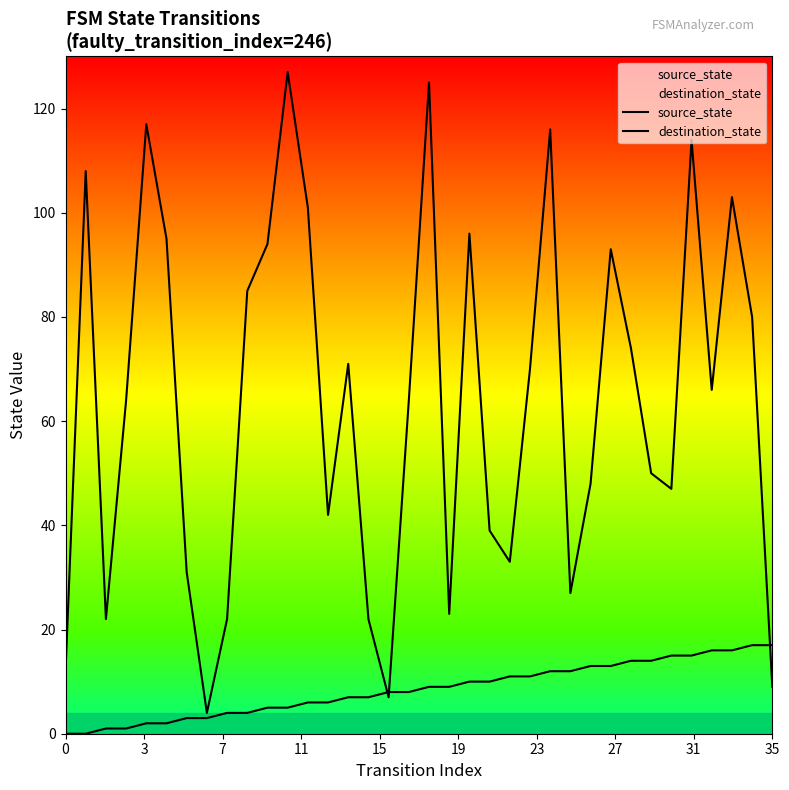

List the series in order of their overall mean, lowest first.

source_state, destination_state